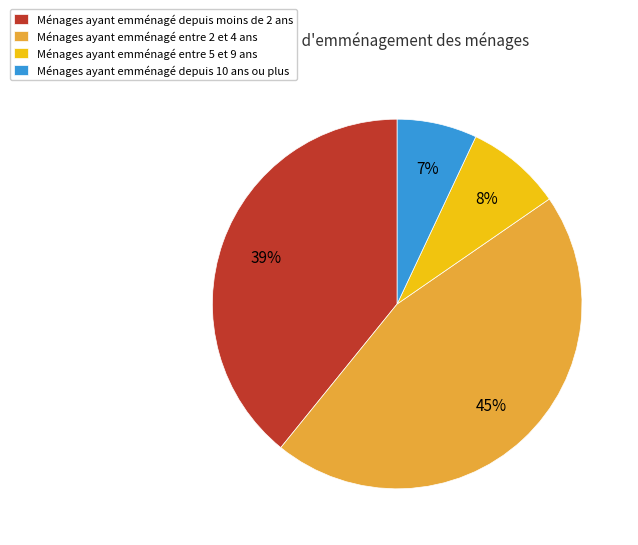

Which slice is the largest?

Ménages ayant emménagé entre 2 et 4 ans